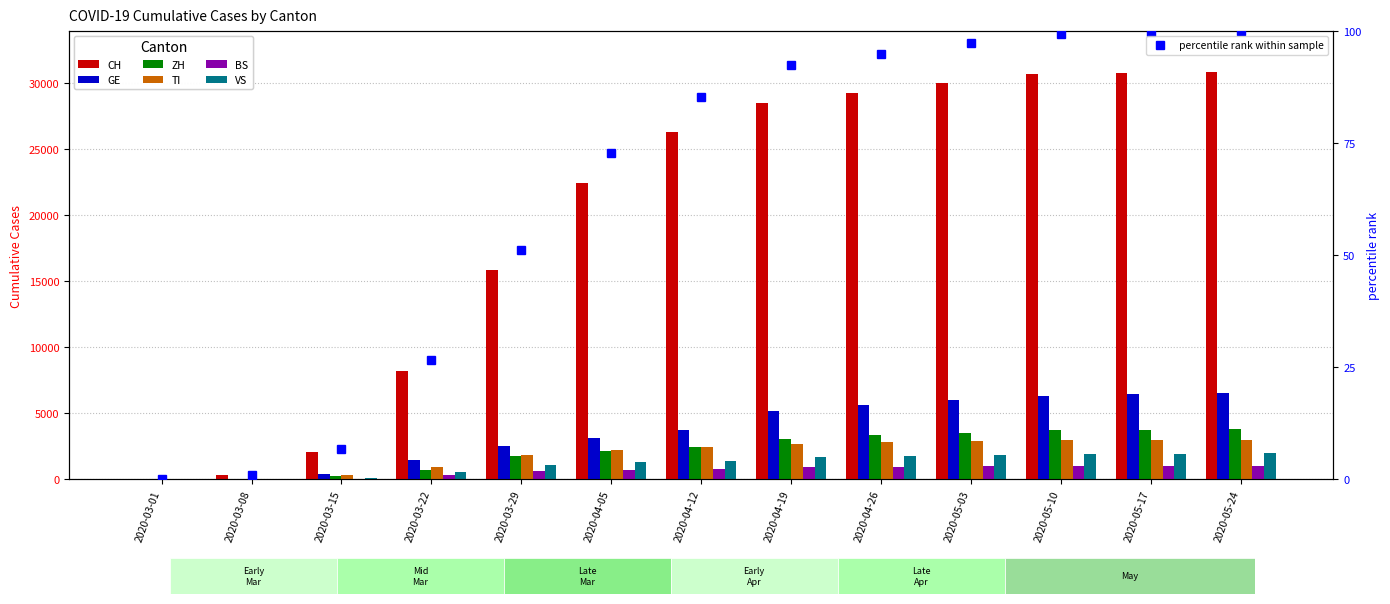

Which series changed the most between 2020-04-12 and 2020-04-26?

CH